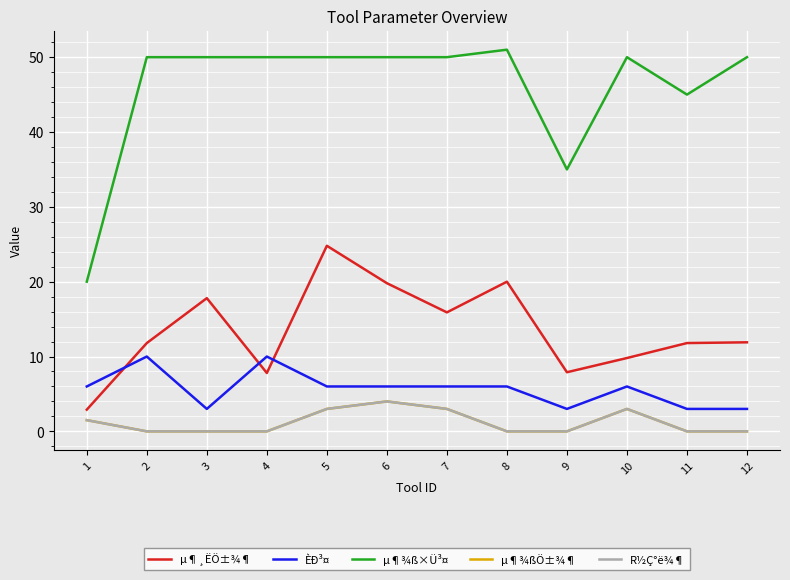

Is this an area chart (filled region under the line)?

No